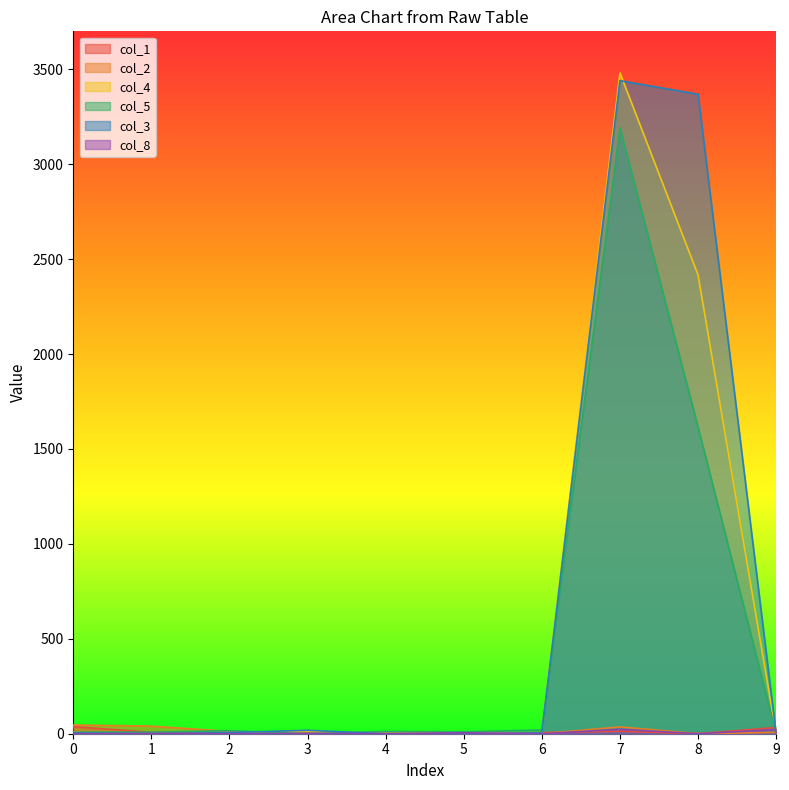

The value of col_3 at 2 is 6. True or false?

True